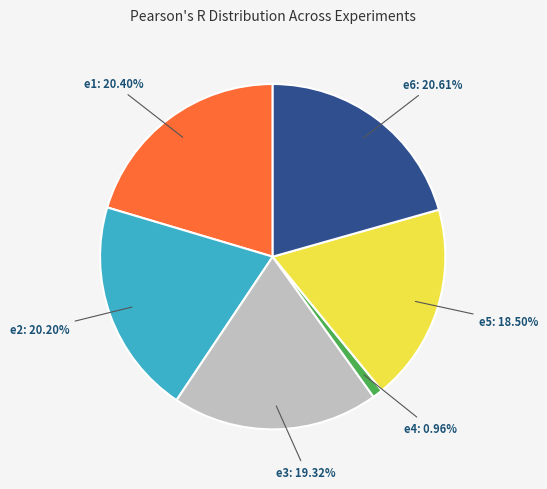

Does e1: 20.40% account for over 50% of the chart?

No